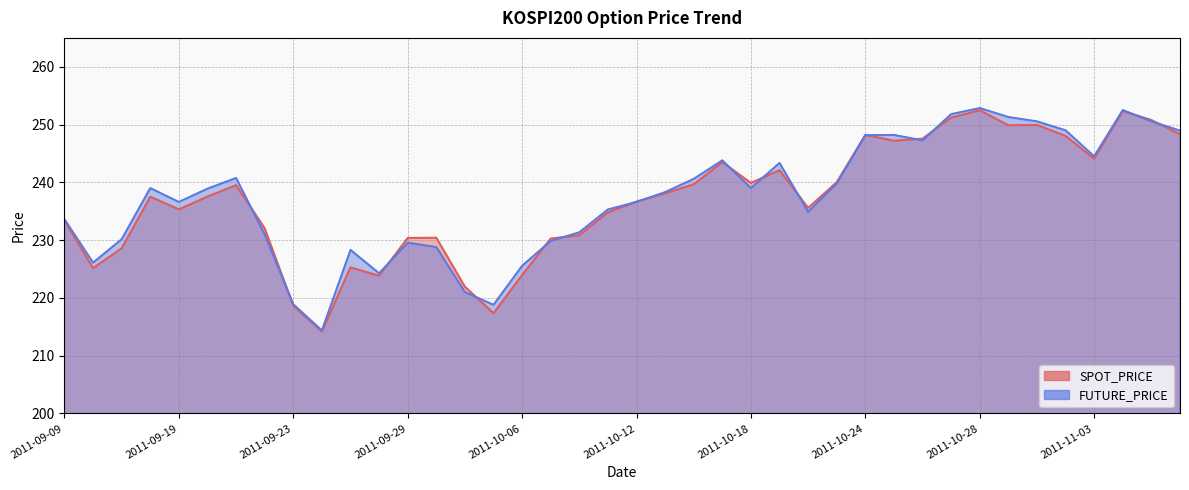

What is the value of the FUTURE_PRICE point at the 26th from the left?

243.3